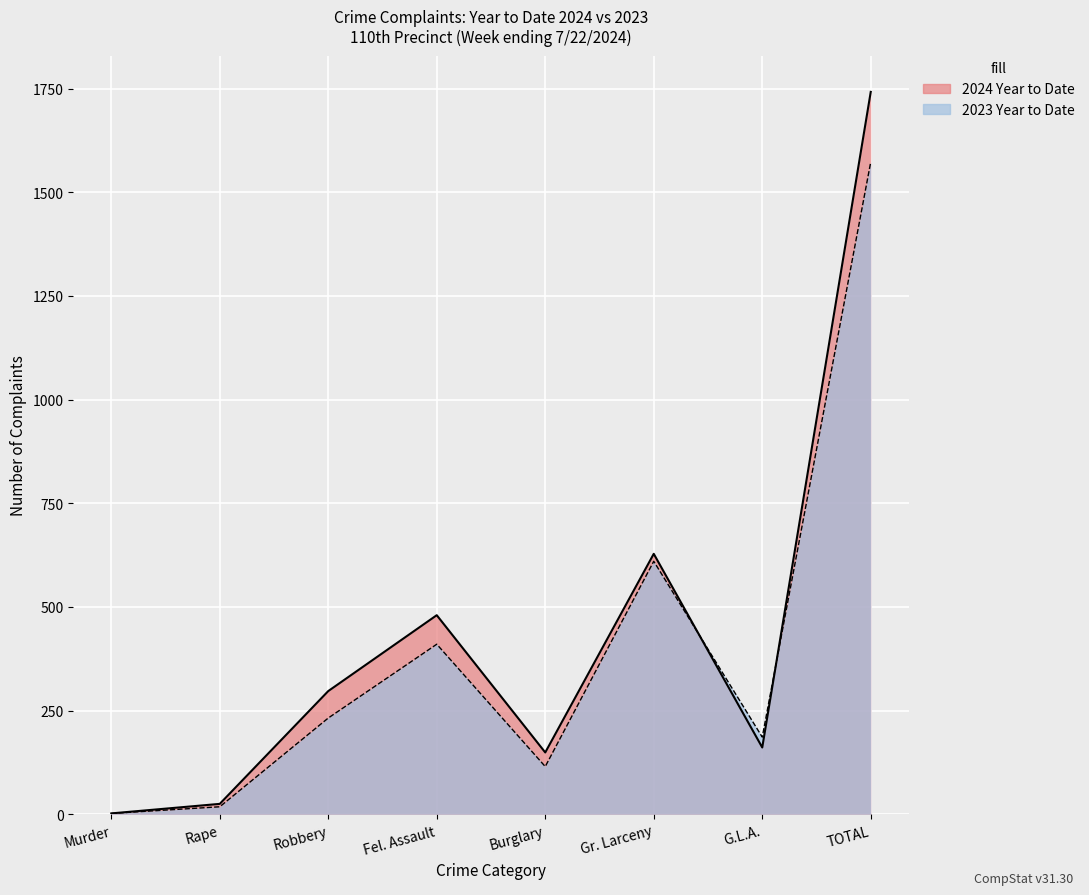

Where is the first local maximum for 2023 Year to Date?

Fel. Assault